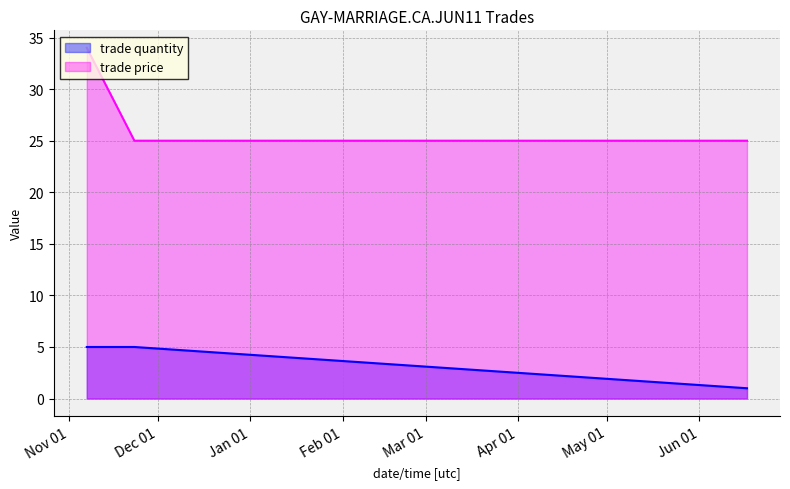

Reading left to right, transcribe all the data shown in this chart.

trade quantity: 5	5	1
trade price: 34	25	25